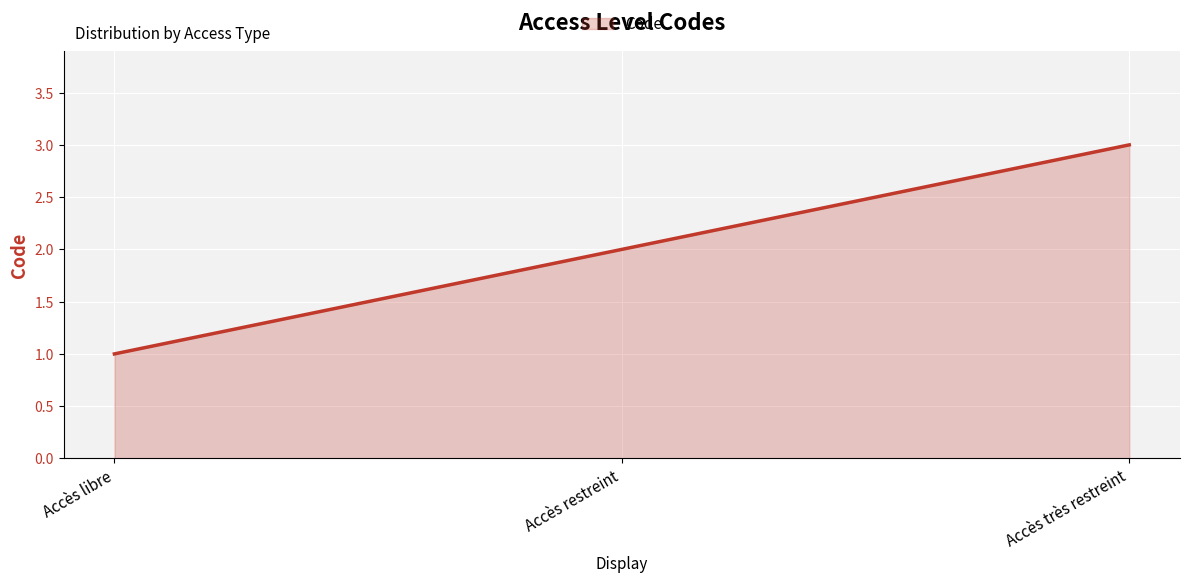

What is the sum of all values?

6